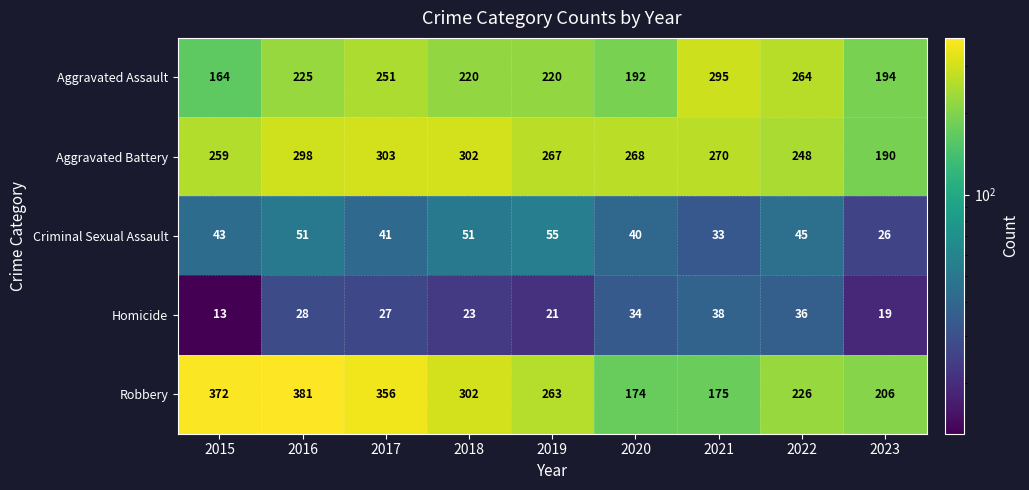

Which series has the largest range (max minus min)?

Robbery